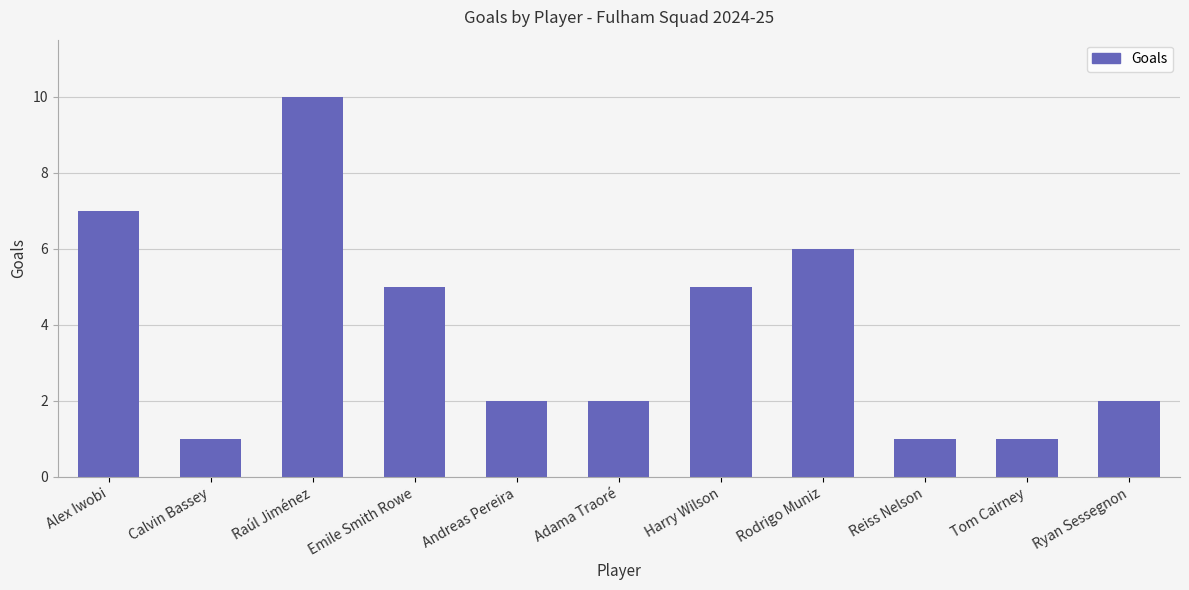

Count the number of data series in this chart.

1